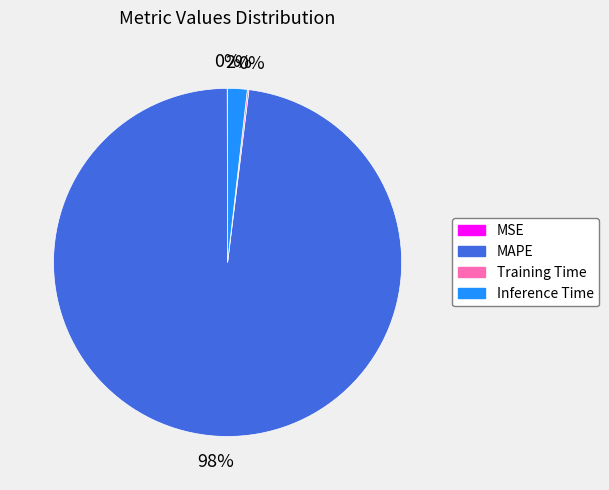

To the nearest percent, what is the combined percentage of Inference Time and MAPE?

100%